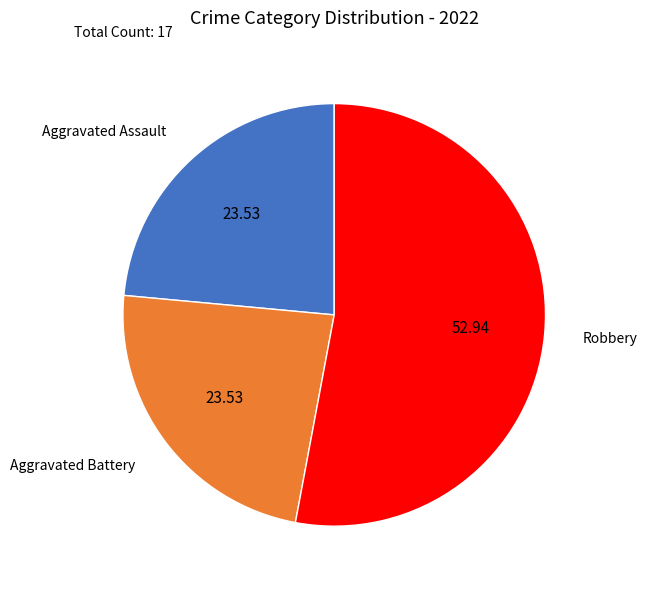

Approximately how many times larger is the value at Robbery compared to Aggravated Battery?

2.3